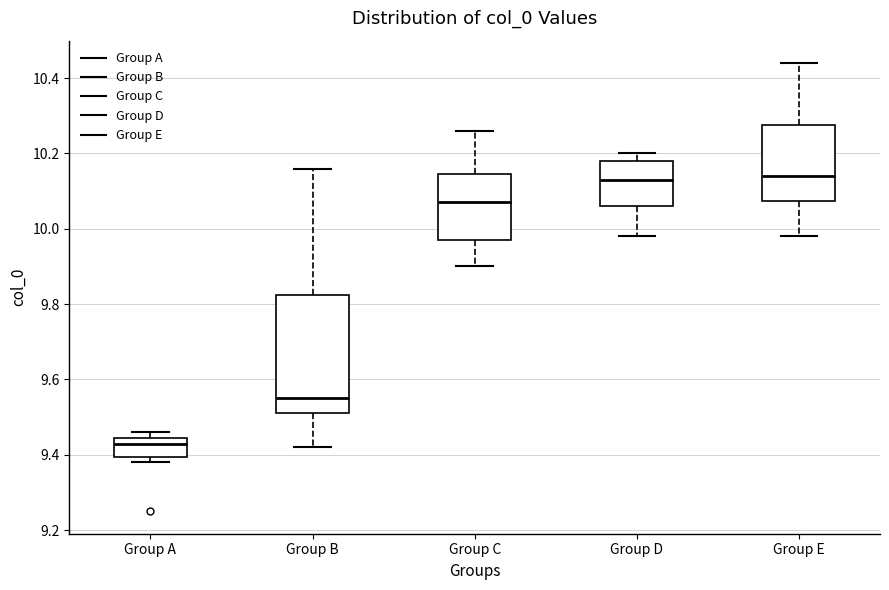

Comparing the boxes themselves (not the whiskers), which one is the tallest?

Group B